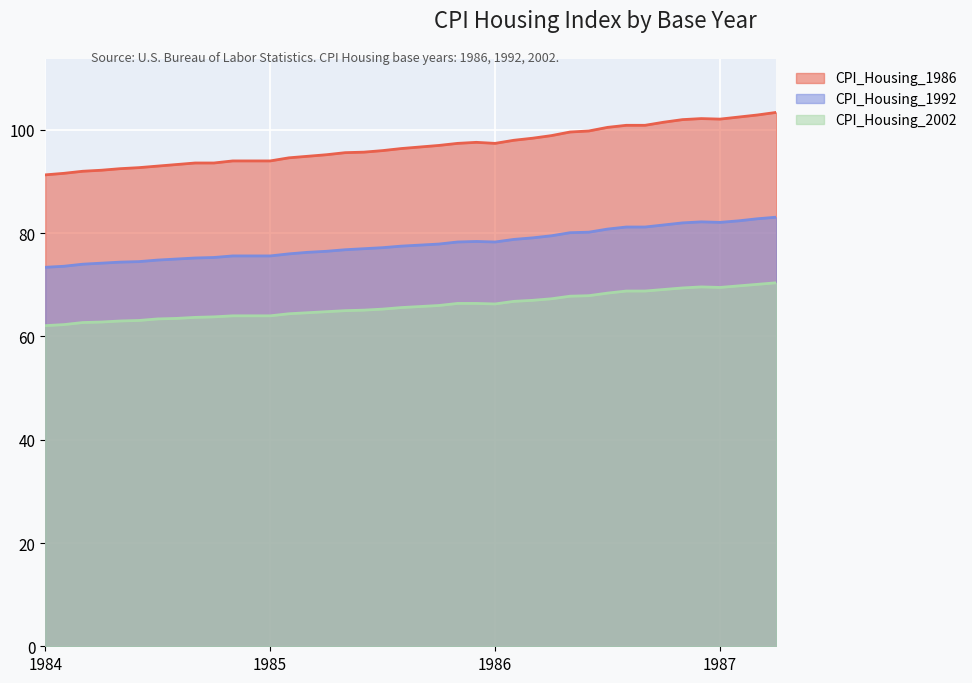

Rank the series at 1984 from highest to lowest value.

CPI_Housing_1986, CPI_Housing_1992, CPI_Housing_2002